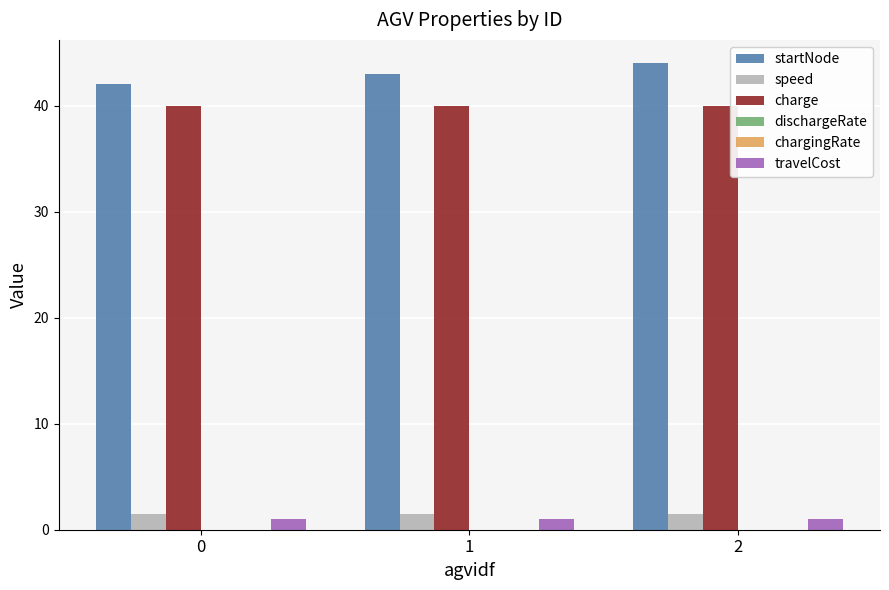

Does the chart contain stacked bars?

No